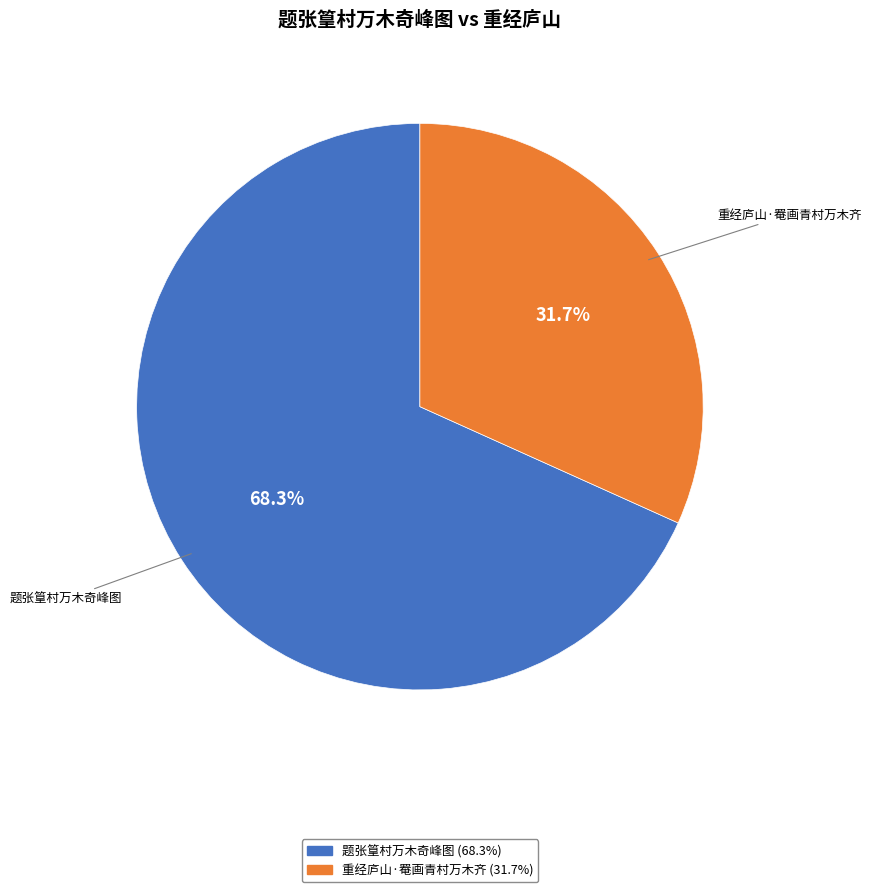

Is 重经庐山·罨画青村万木齐 the majority of the pie?

No